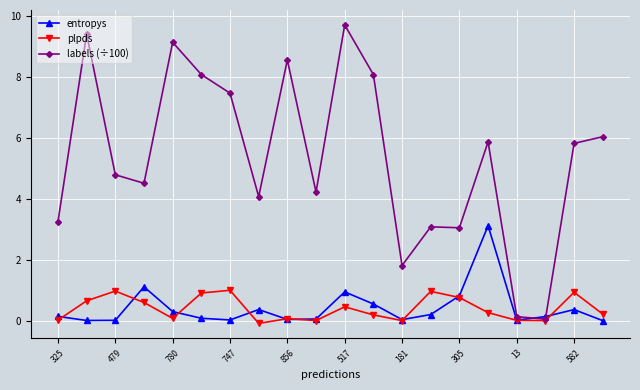

What is the highest value of the labels (÷100) series?

9.7